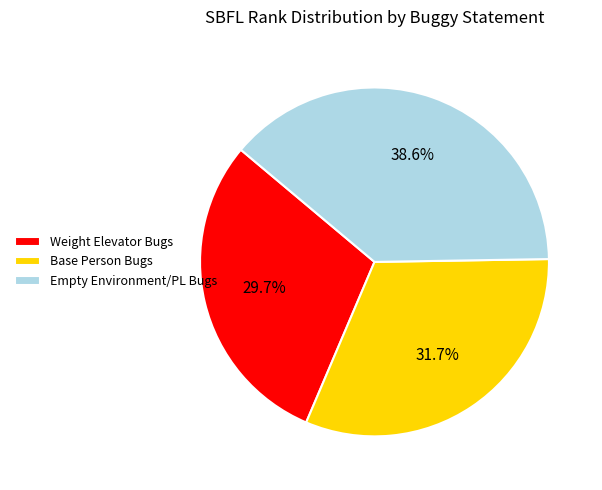

What portion of the pie excludes Base Person Bugs?

68.3%